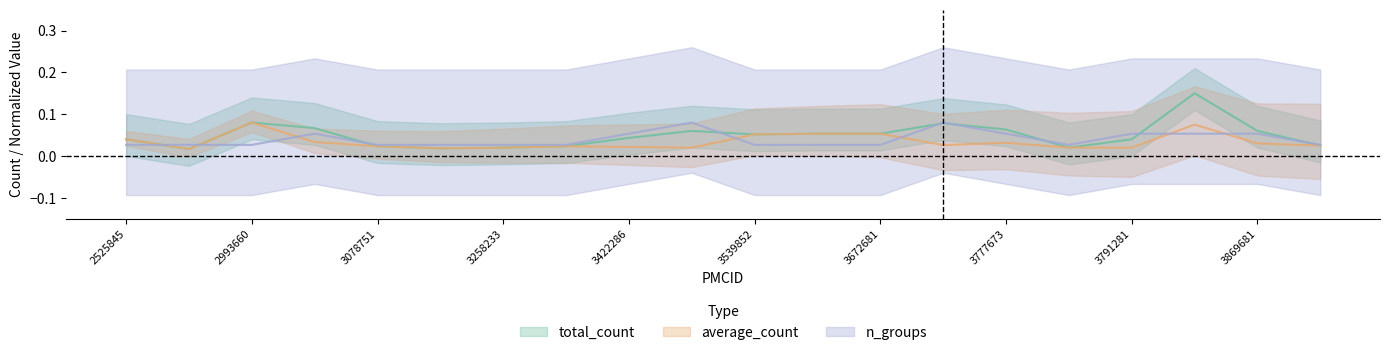

Is it true that n_groups equals 0.1 at 3869681?

True